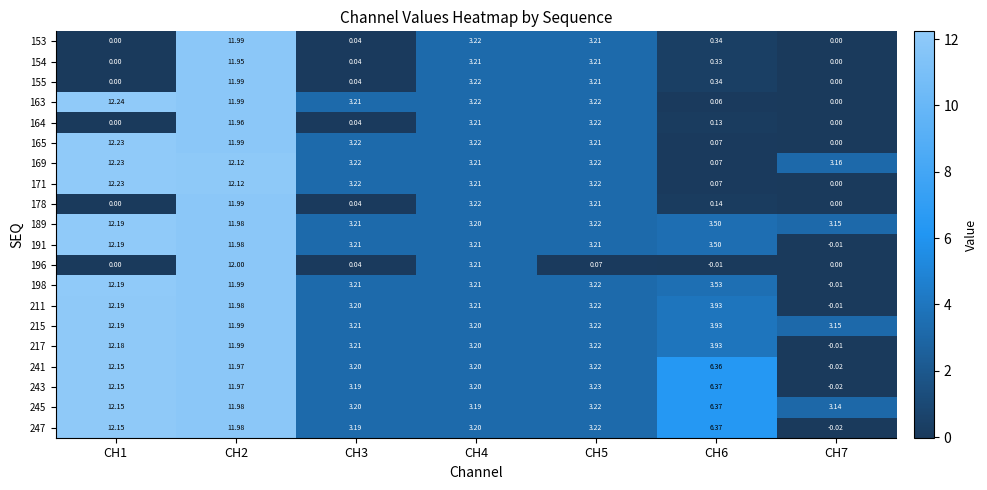

Is the value of 247 at CH4 greater than the value of 241 at CH6?

No